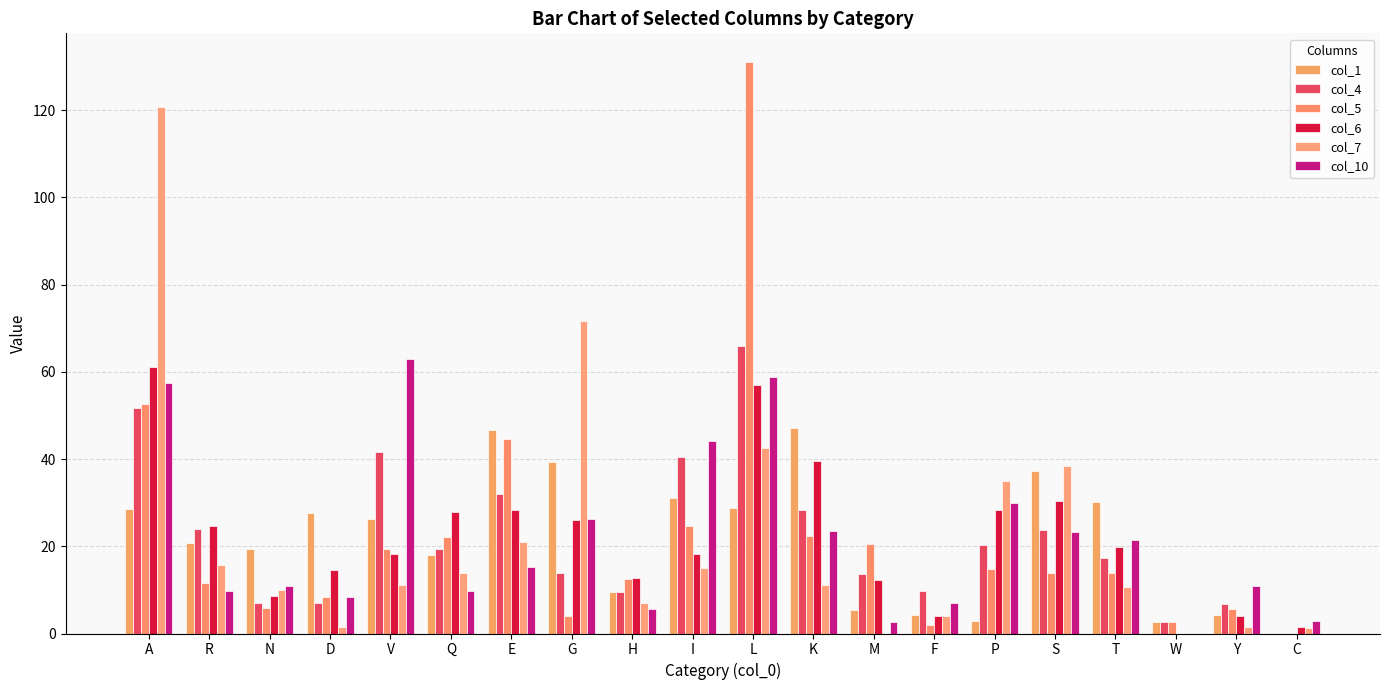

How many groups of bars are there?

20